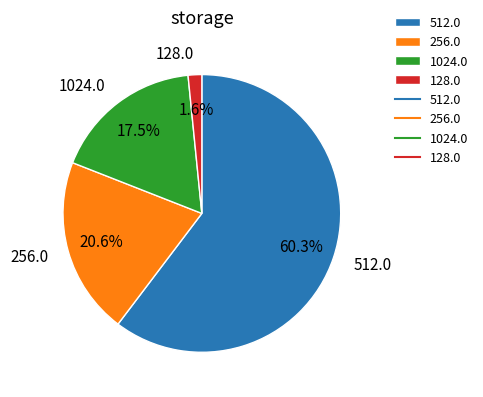

Approximately how many times larger is the value at 256.0 compared to 1024.0?

1.2